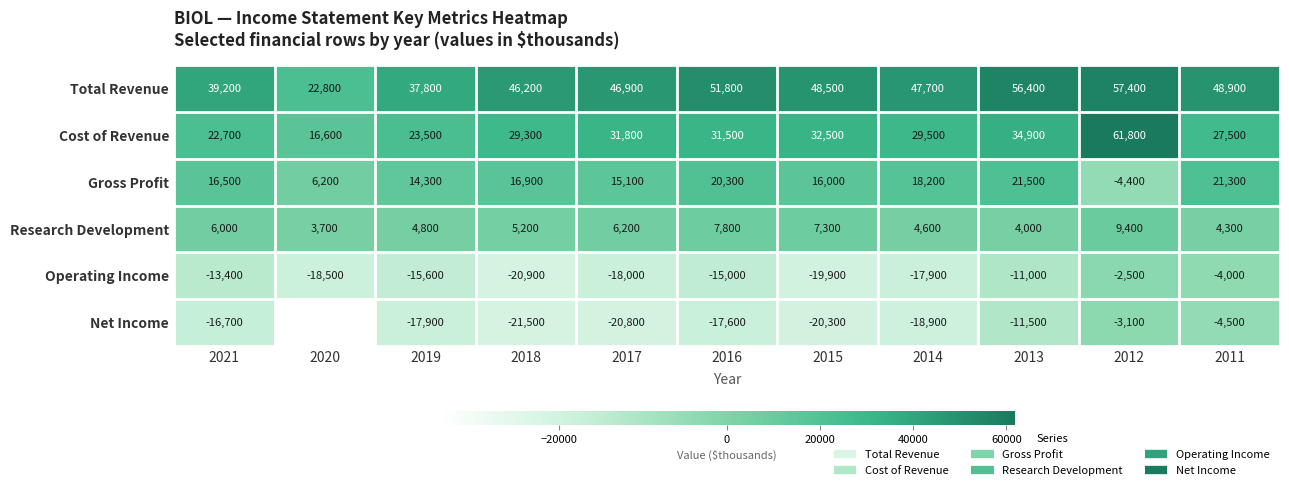

Which label corresponds to the smallest value in the chart?

2020